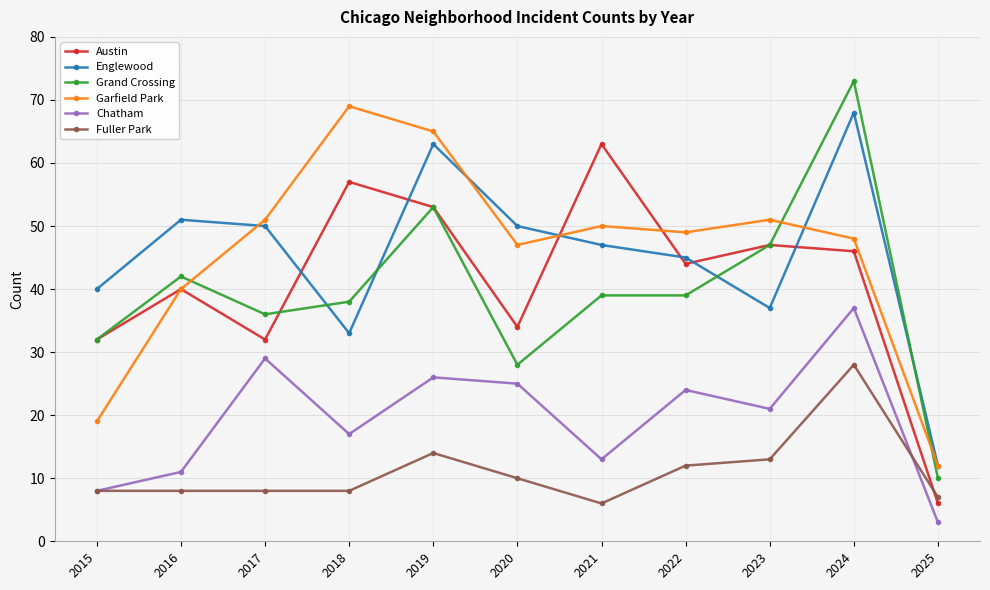

What is the difference between the highest and lowest values at 2018?

61